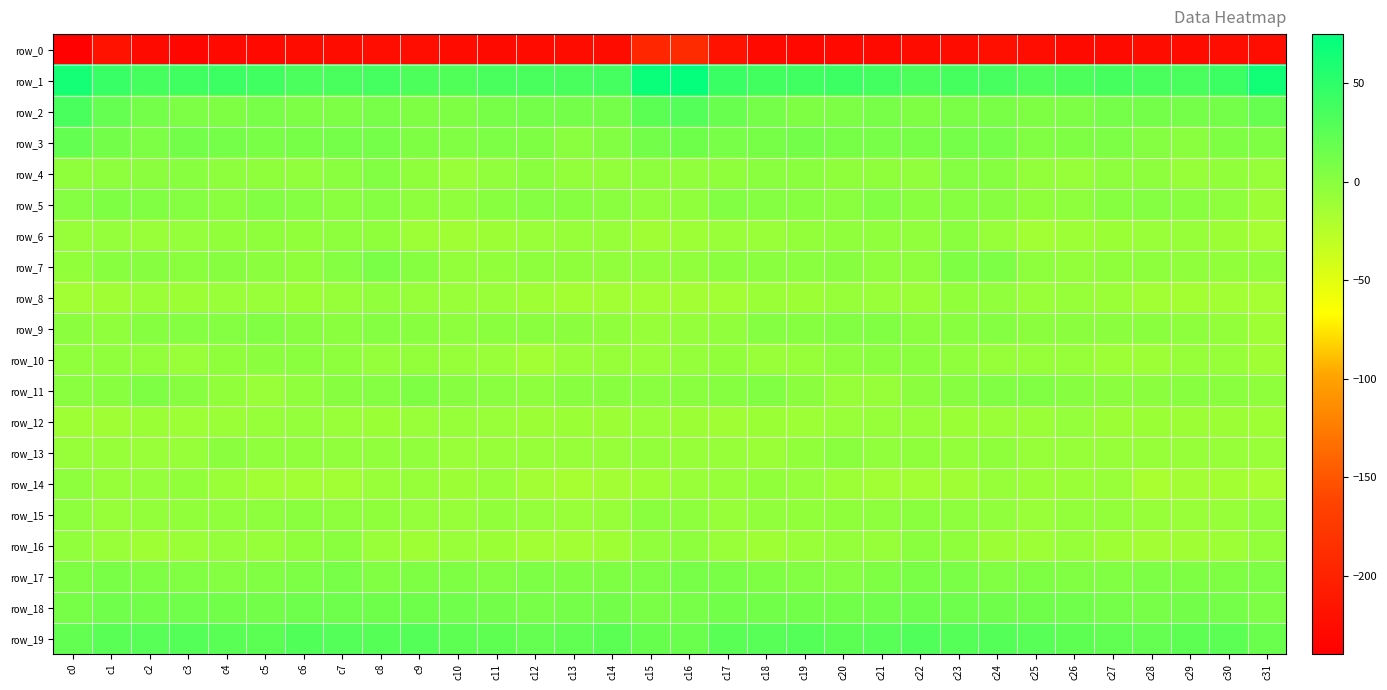

At which label is row_2 closest to 20?

c1